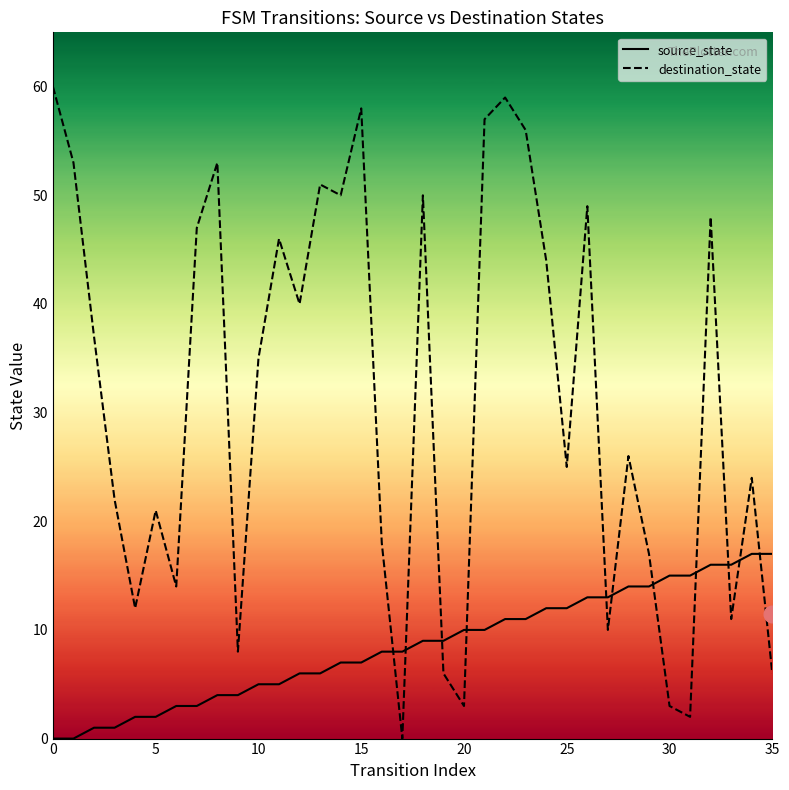

How many lines are shown in the chart?

2